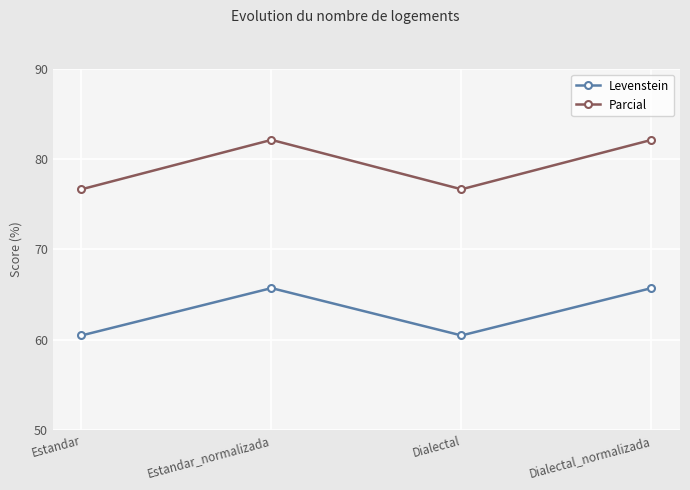

How many values in the Levenstein series are below 65?

2